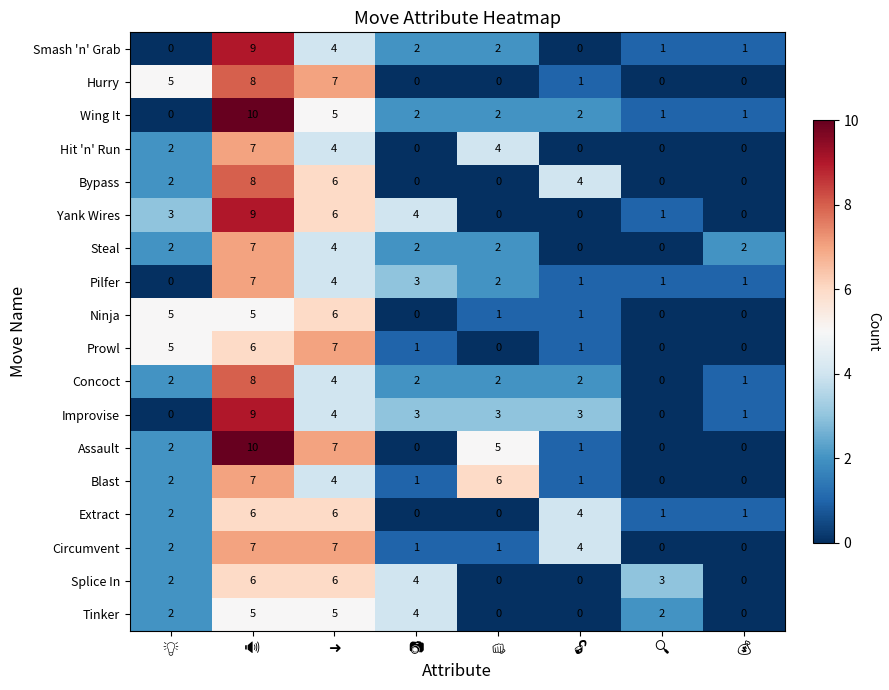

How many series are shown in this chart?

18